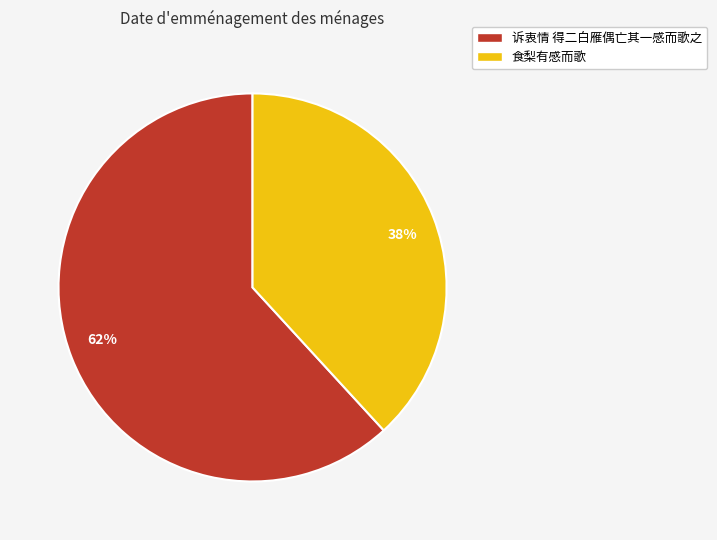

The 诉衷情 得二白雁偶亡其一感而歌之 slice represents 76% of the pie. True or false?

False